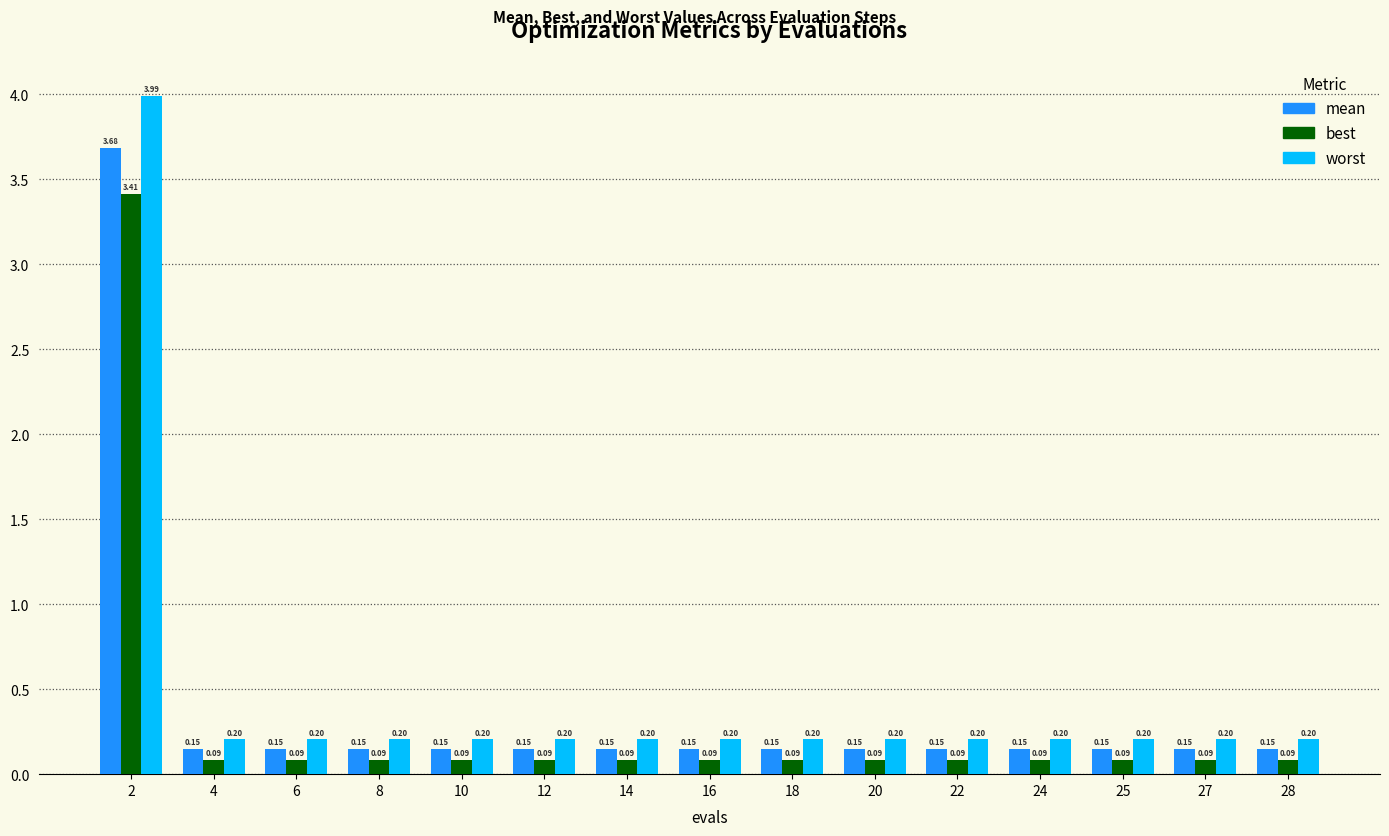

What is the difference between the maximum and second lowest values in the mean series?

3.5